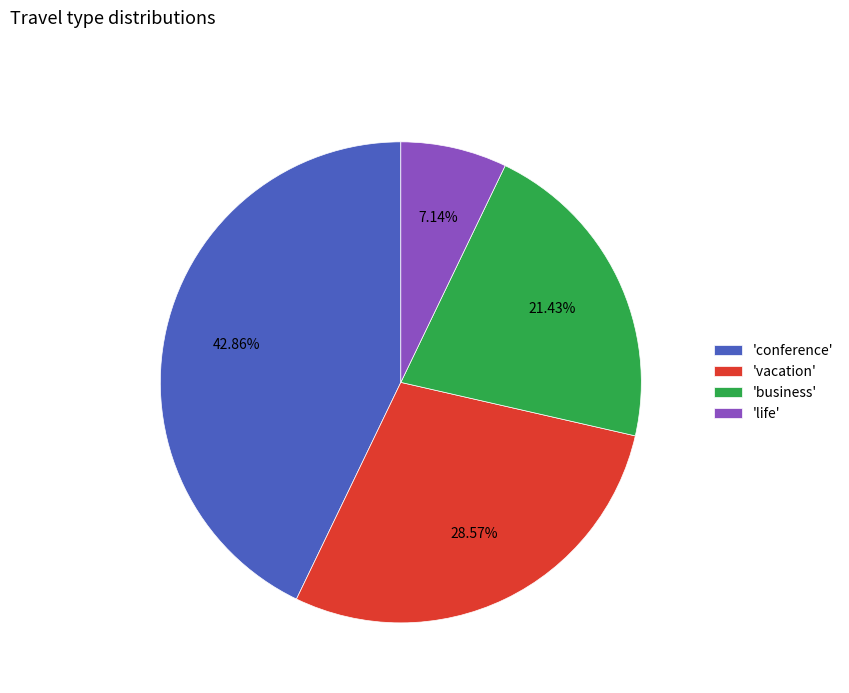

Does any single category account for the majority?

No